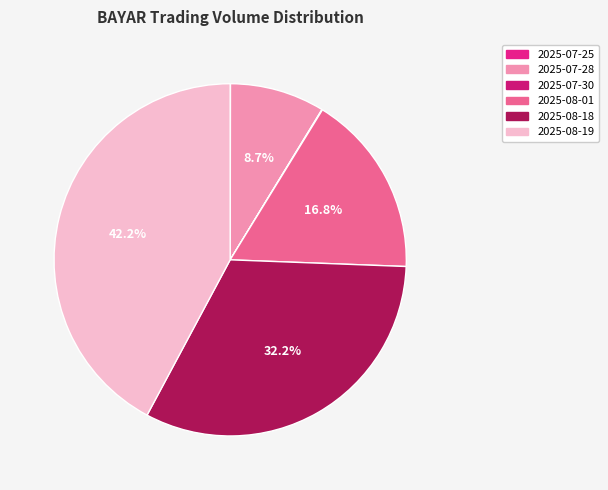

How many segments does this pie chart have?

6